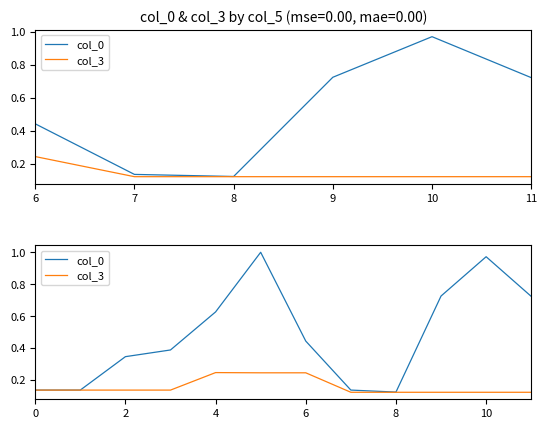

True or false: col_0 has more than 0 points higher than both neighbors.

True